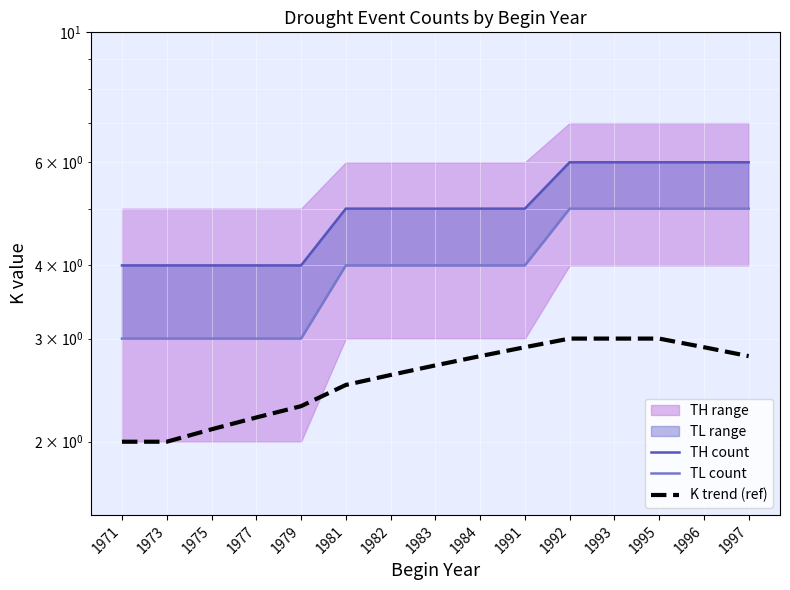

True or false: TL count and TH count intersect in this chart.

False